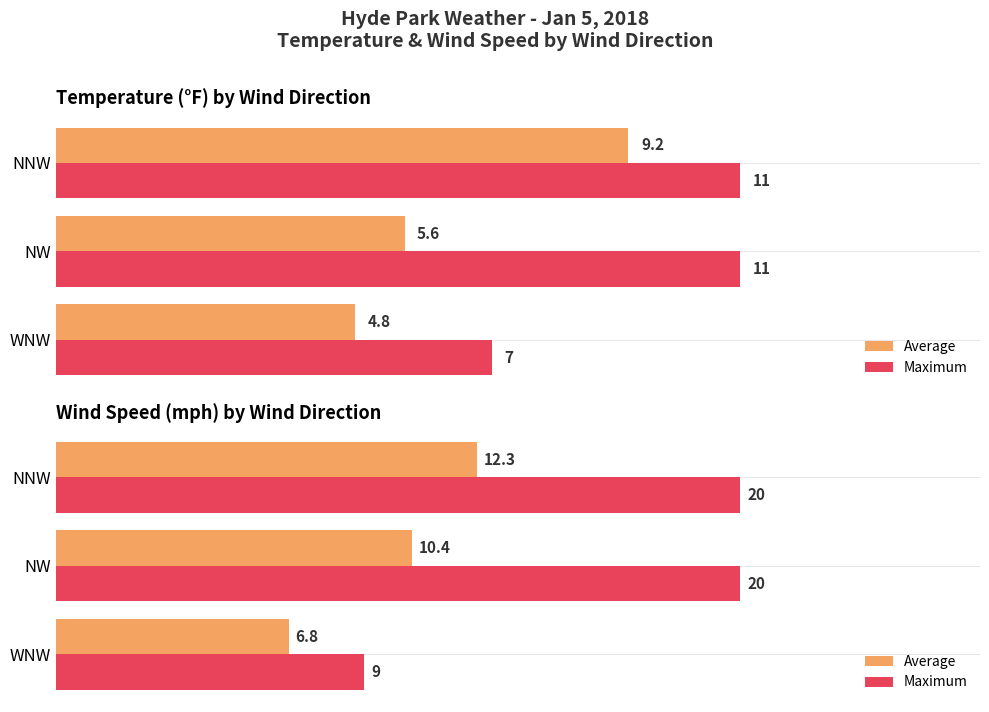

Is it true that Average equals 10.4 at NW?

True